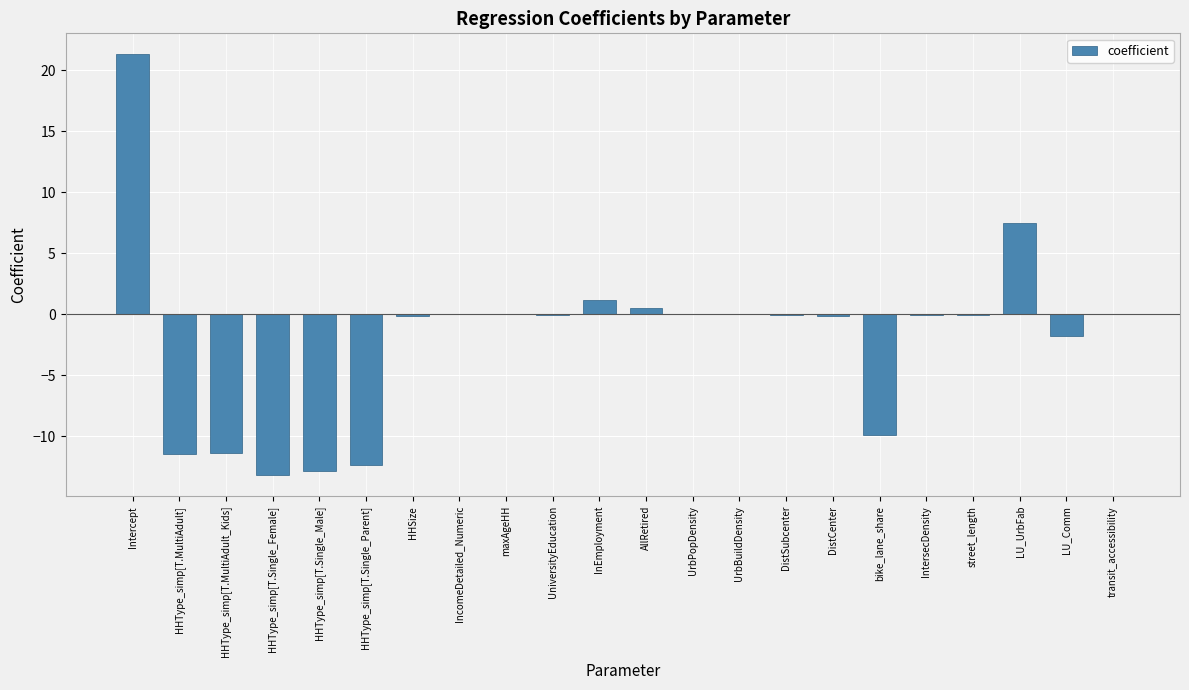

Between HHType_simp[T.MultiAdult_Kids] and AllRetired, which is larger?

AllRetired